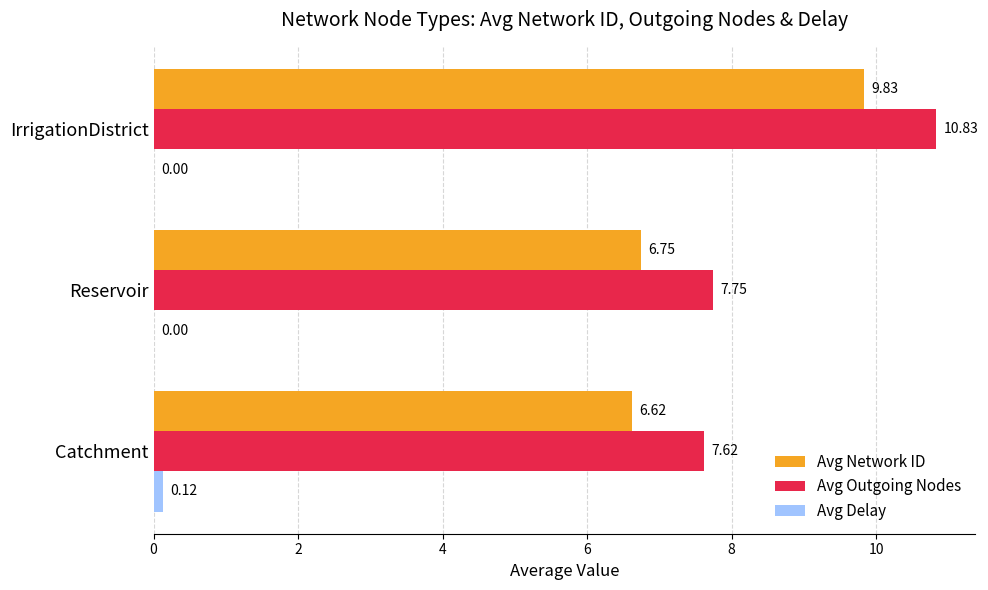

What is the total value across all series at IrrigationDistrict?

20.7